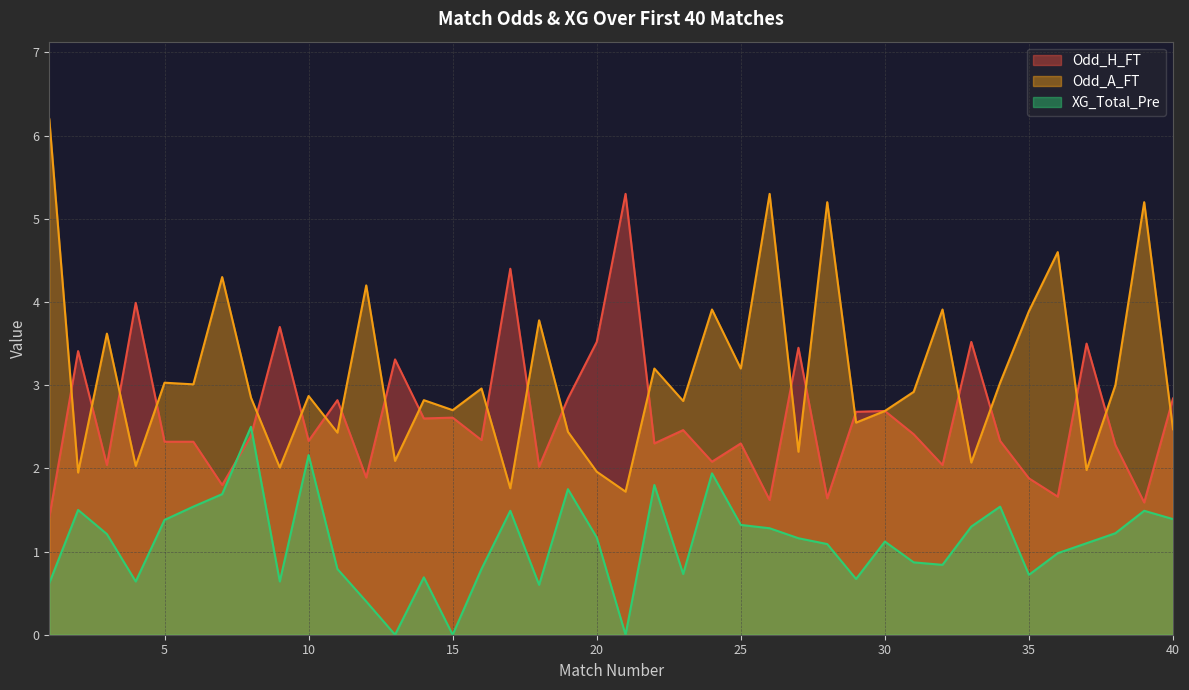

What is the sum of all Odd_H_FT values?

104.6